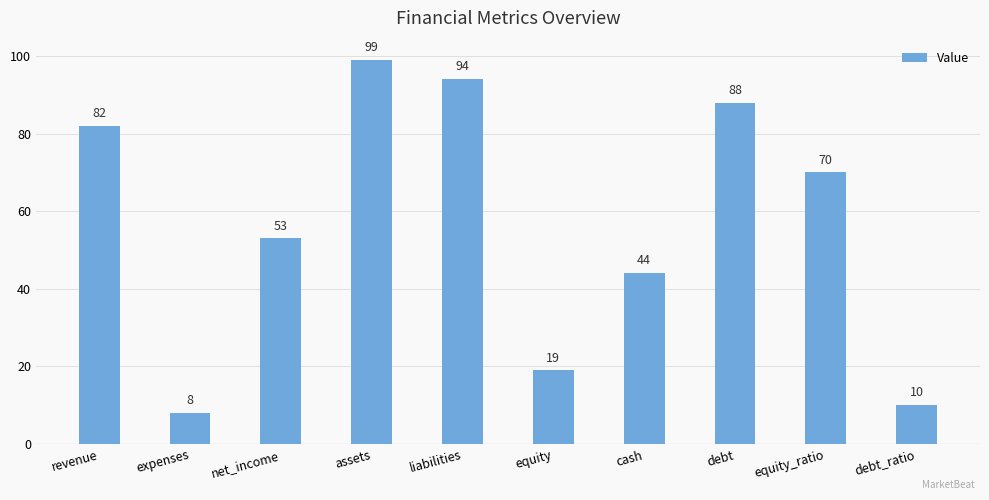

What is the difference between the maximum and minimum values?

91